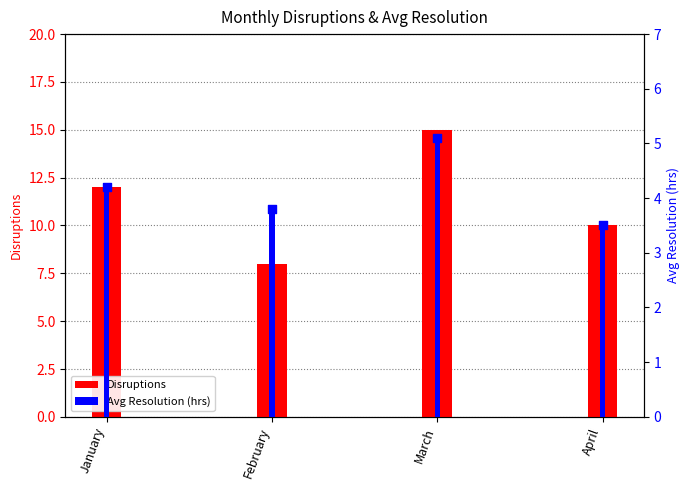

Is the value of Avg Resolution (hrs) at January greater than the value of Disruptions at March?

No